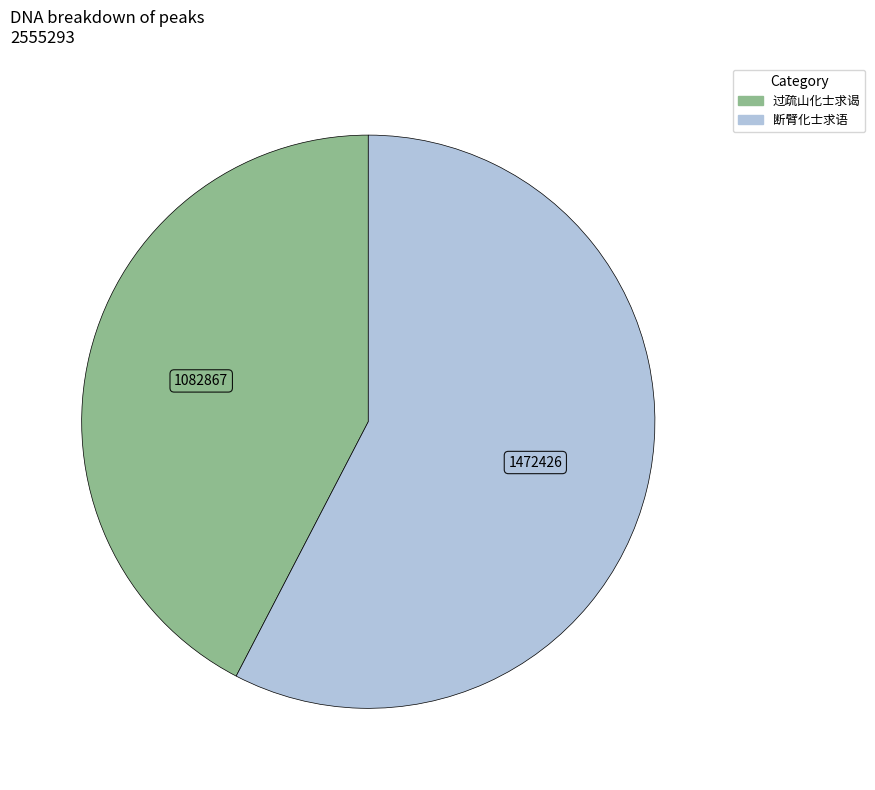

Is there any slice that represents more than half of the pie?

Yes